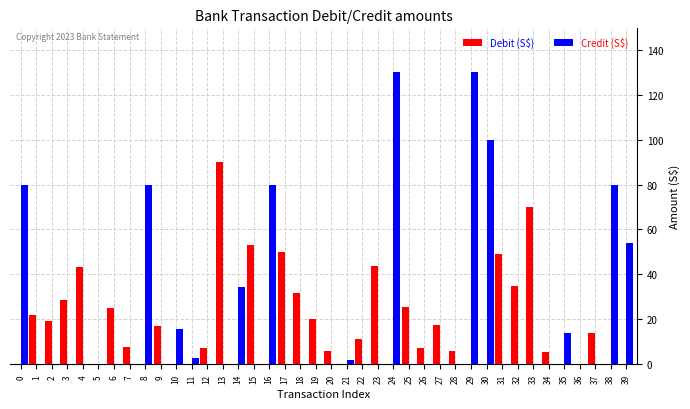

What is the sum of all Debit (S$) values?

704.6